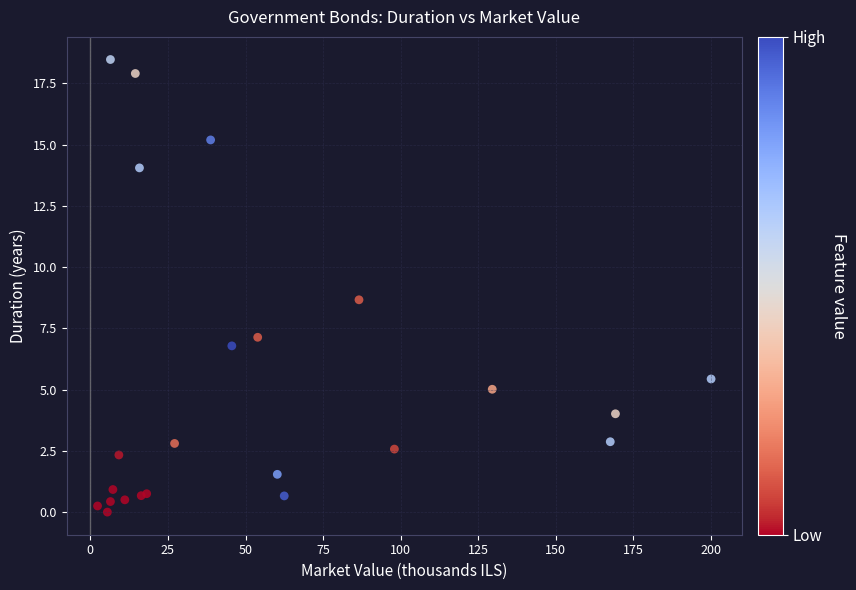

What Y value in the scatter plot is closest to 9?

8.7